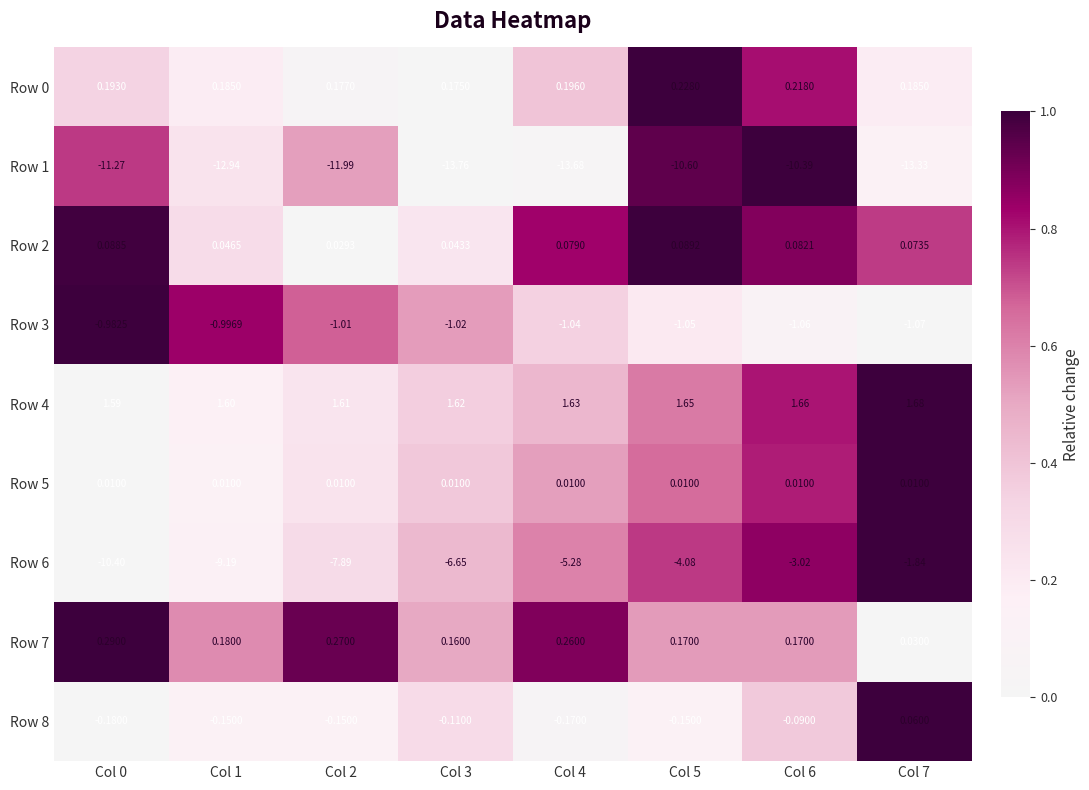

Which label corresponds to the largest value in the chart?

Col 7